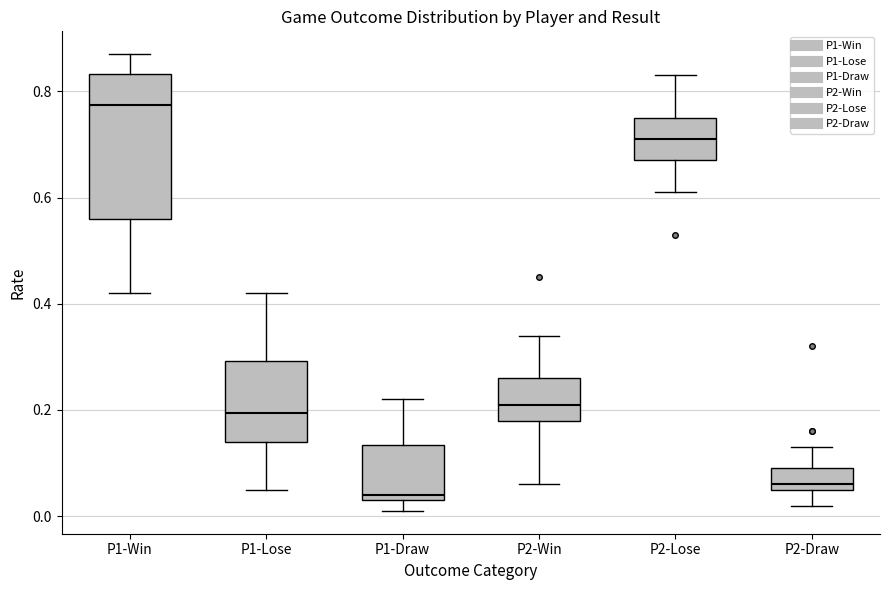

Reading left to right, transcribe this box plot: for each box, give where its median line is, the range the box spans, and where its two whiskers end, as read against the y-axis. The values are not printed on the chart, so give them approximately, as read against the axis.

P1-Win: median 0.78, box 0.56 to 0.84, whiskers 0.42 to 0.88
P1-Lose: median 0.20, box 0.14 to 0.30, whiskers 0.06 to 0.42
P1-Draw: median 0.04 (just above the box's lower edge), box 0.04 to 0.14, whiskers 0.02 to 0.22
P2-Win: median 0.22, box 0.18 to 0.26, whiskers 0.06 to 0.34
P2-Lose: median 0.72, box 0.68 to 0.76, whiskers 0.62 to 0.84
P2-Draw: median 0.06 (just above the box's lower edge), box 0.06 to 0.10, whiskers 0.02 to 0.14